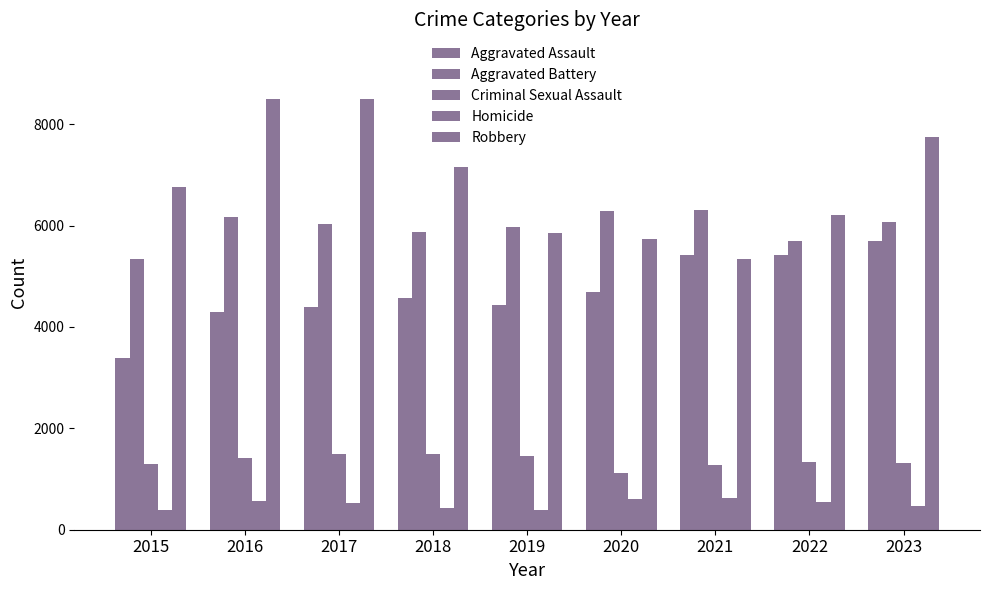

At which label does Aggravated Assault reach its minimum?

2015